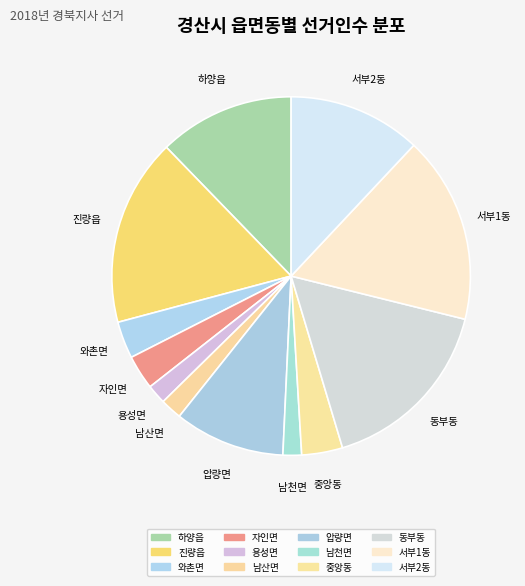

The 자인면 slice represents 13% of the pie. True or false?

False